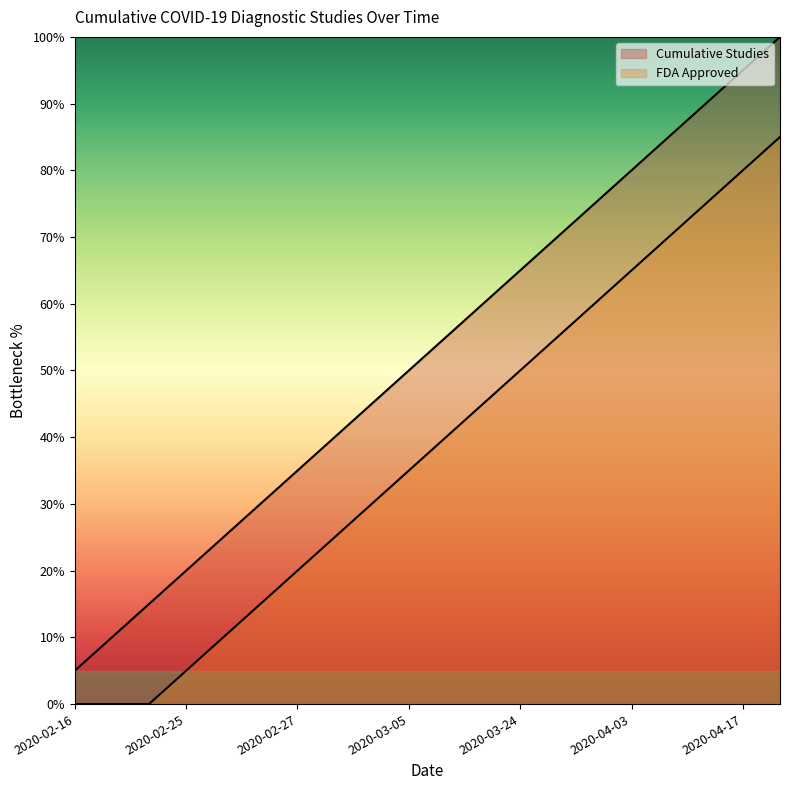

True or false: FDA Approved and Cumulative Studies intersect in this chart.

False